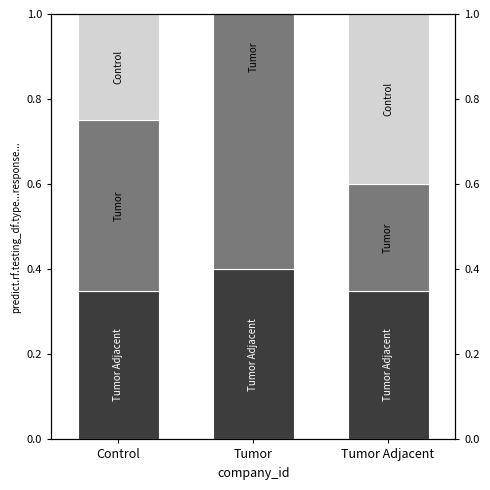

What is the label of the 1st bar from the left?

Control